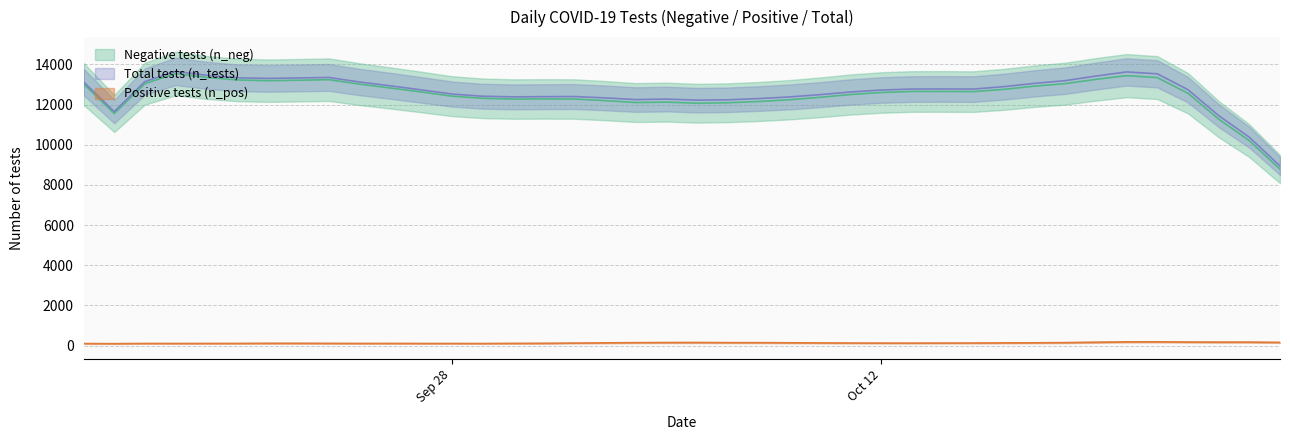

Is the value of n_neg at 2 greater than the value of n_pos at 26?

Yes